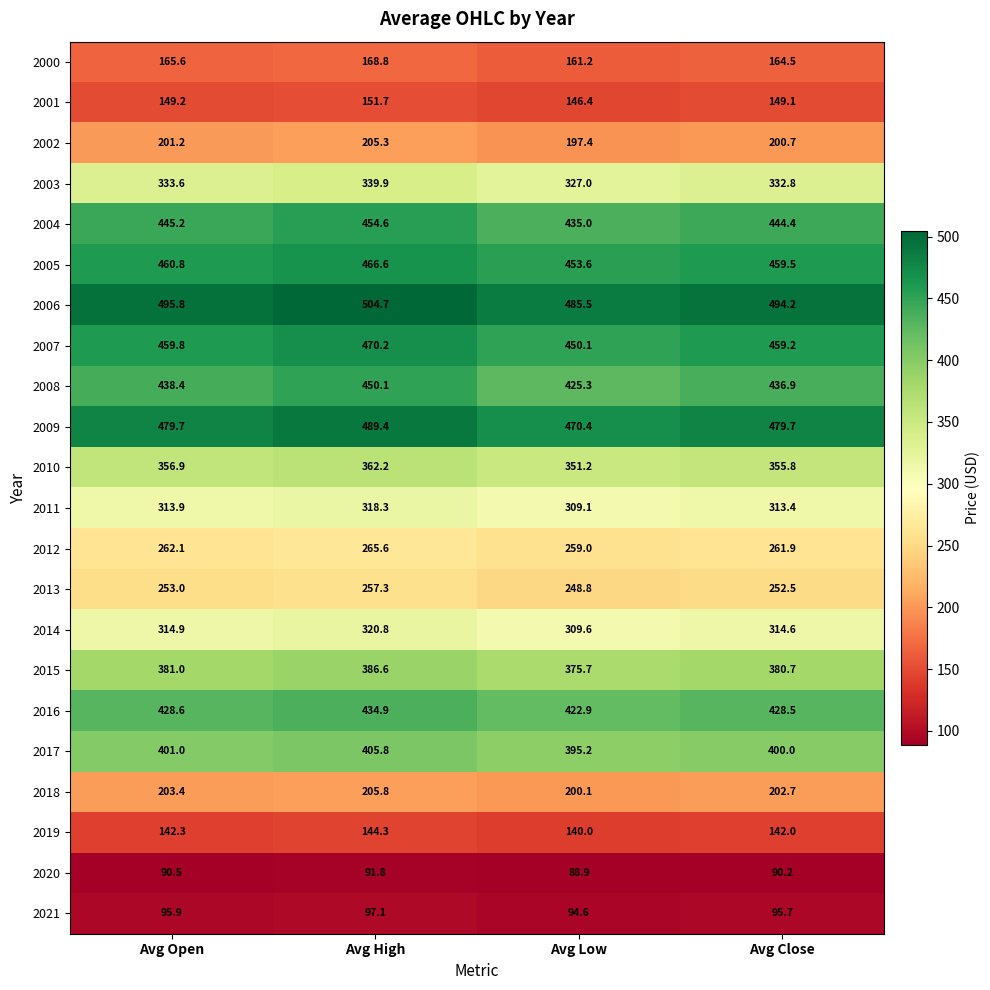

How many values in the 2006 series exceed 495?

2